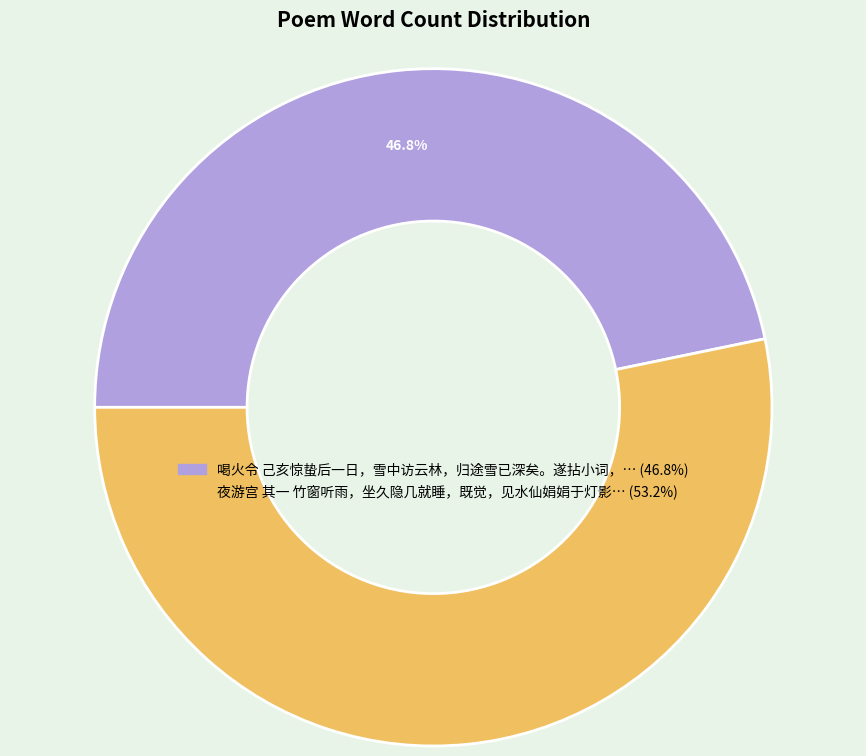

Is there any slice that represents more than half of the pie?

Yes